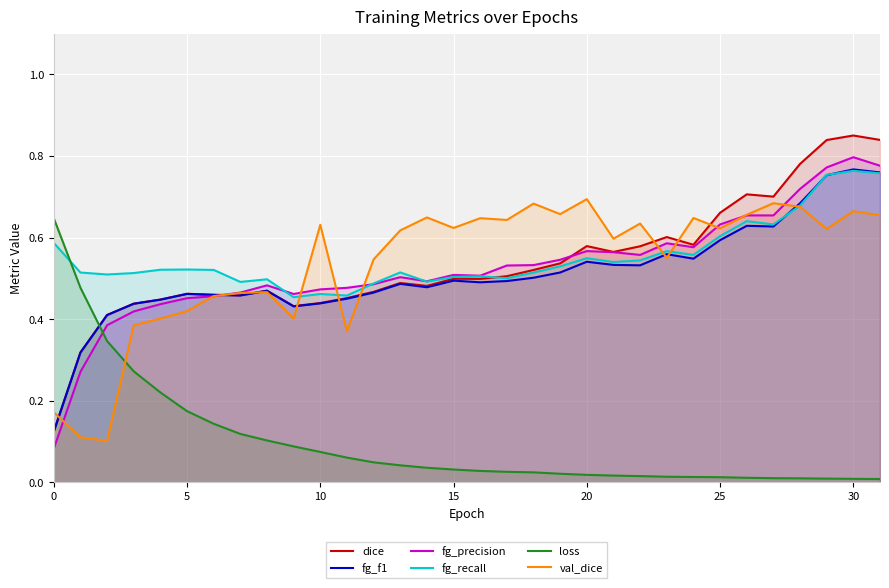

Read the fg_f1 value at 21.

0.5